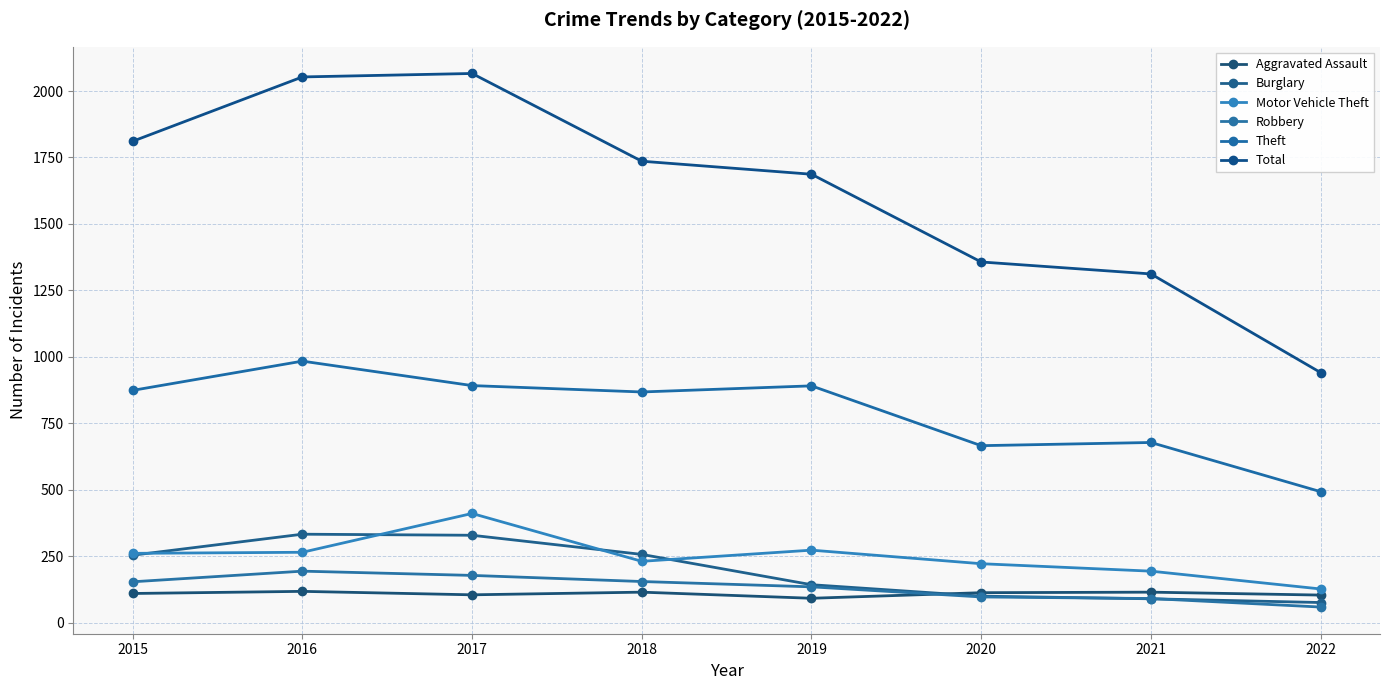

Which series changed the most between 2020 and 2022?

Total